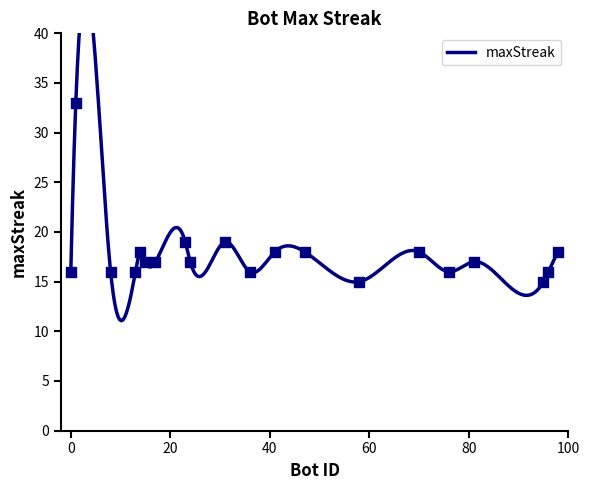

What is the change in value from 70 to 15?

-1